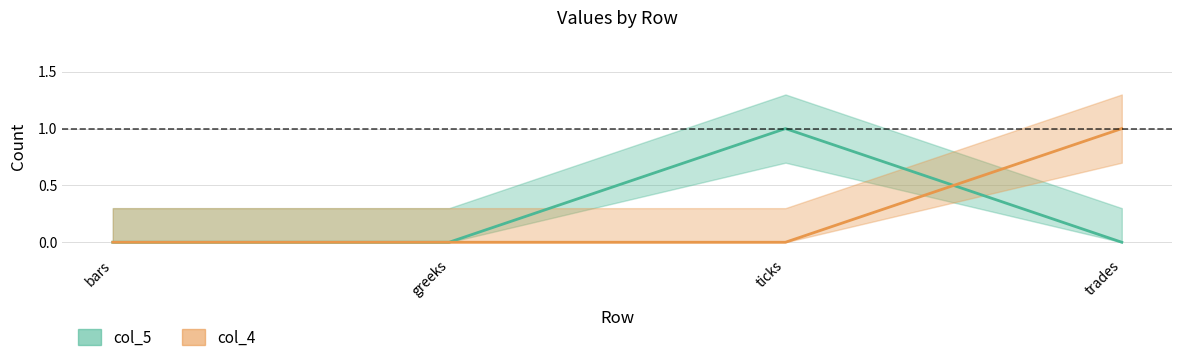

What is the difference between the maximum and minimum values in the col_4 series?

1